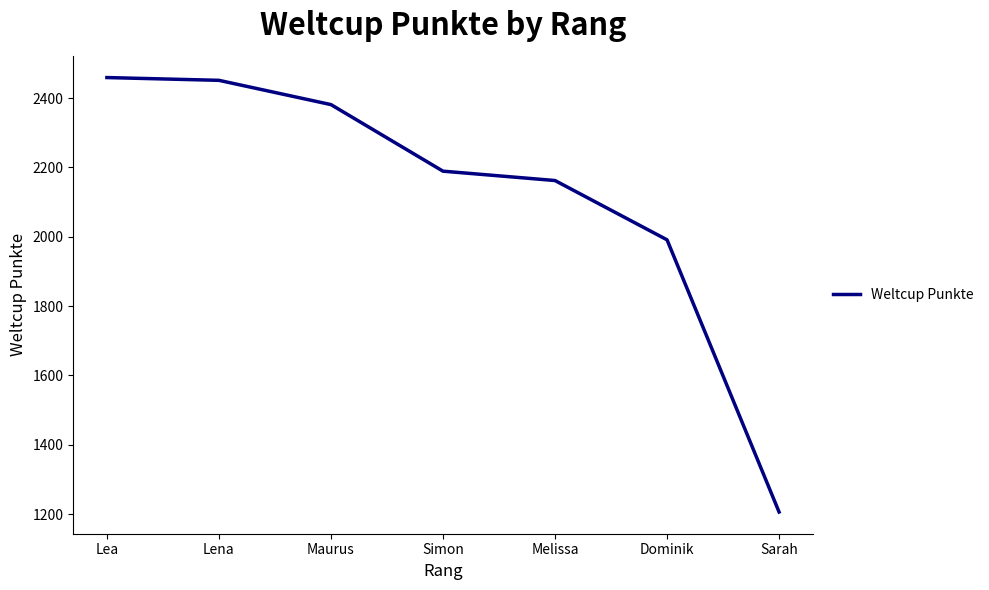

What value does the data have at Lena, to the nearest 100?

2500